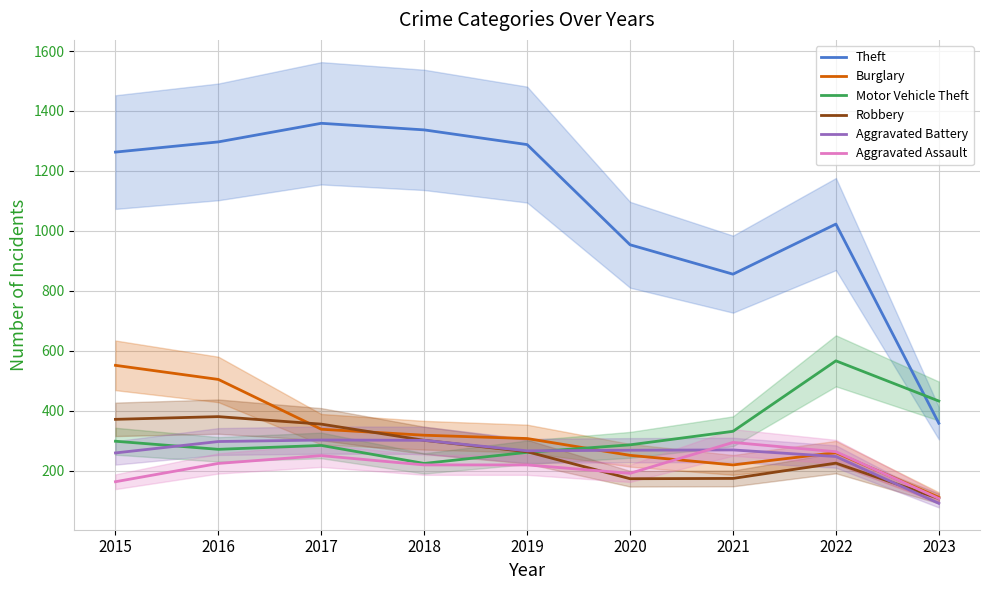

What value does the Robbery series have at 2017?

356